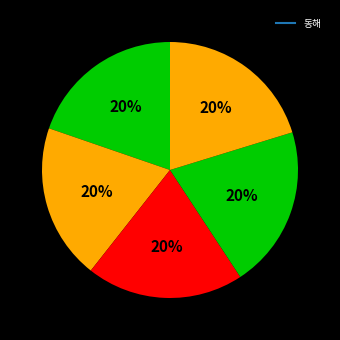

How many slices are in this pie chart?

5